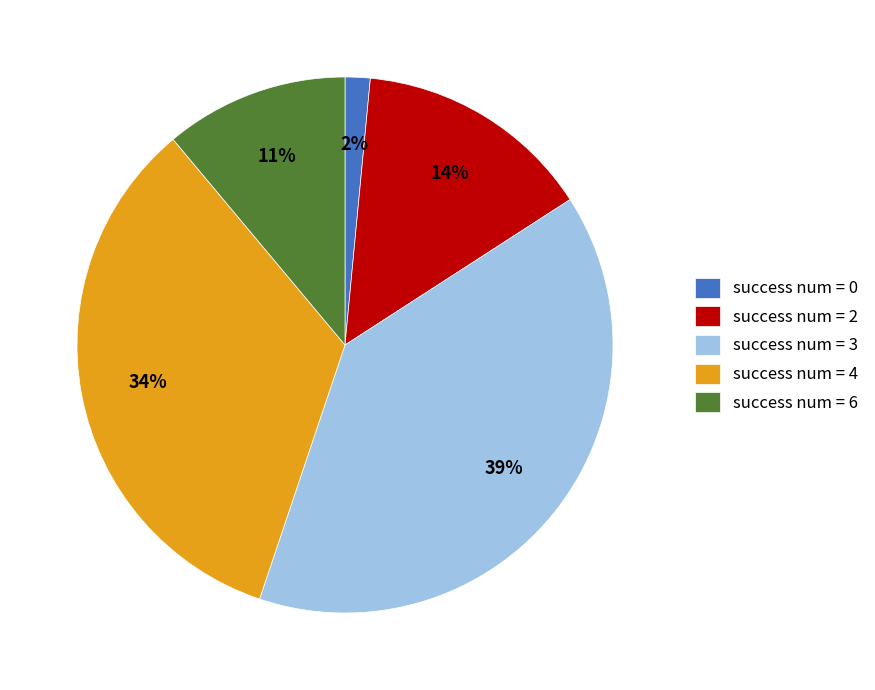

To the nearest percent, what is the average slice percentage?

20%